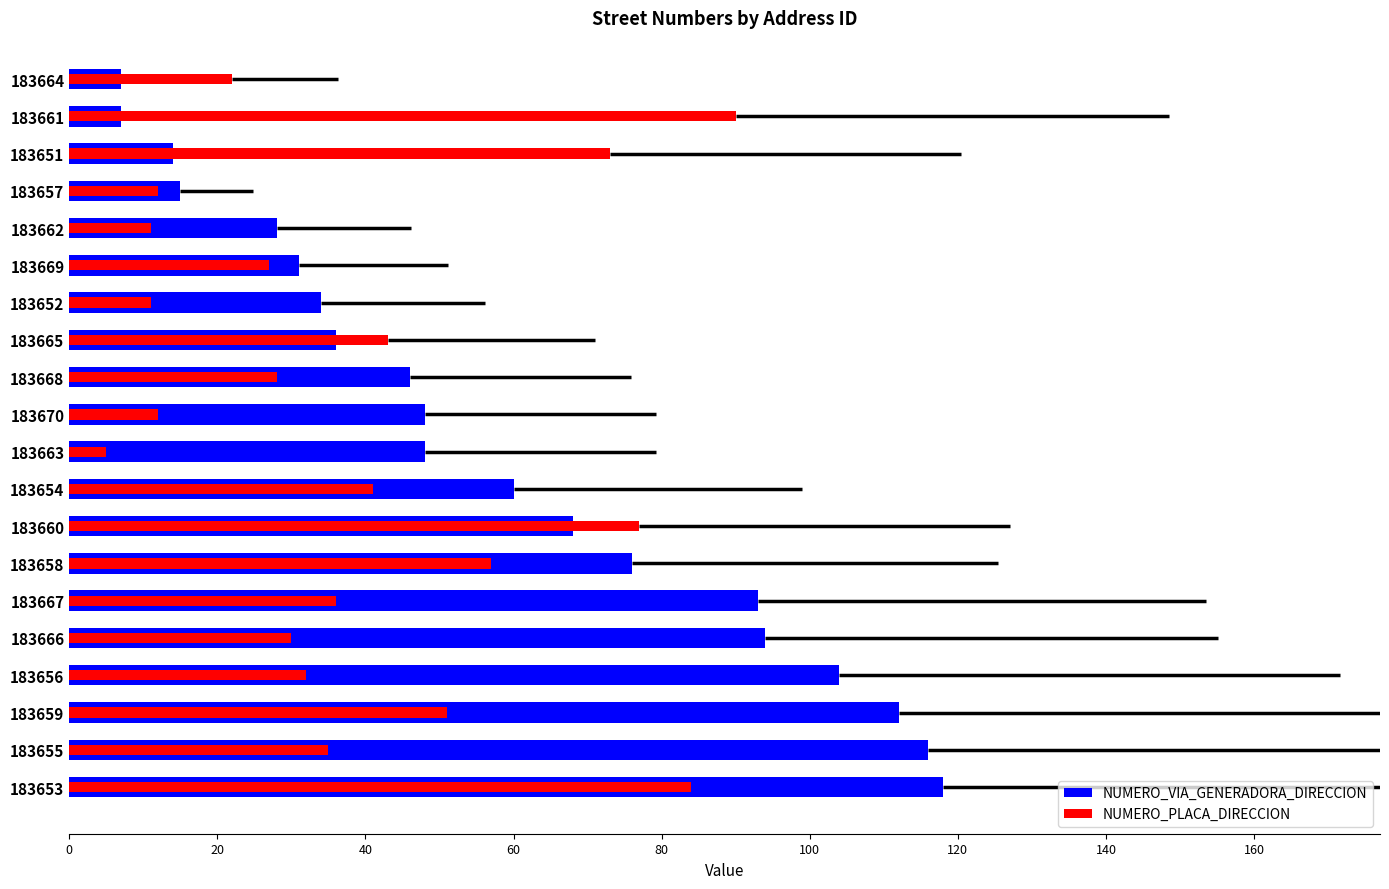

The value of NUMERO_PLACA_DIRECCION at 183658 is 81. True or false?

False